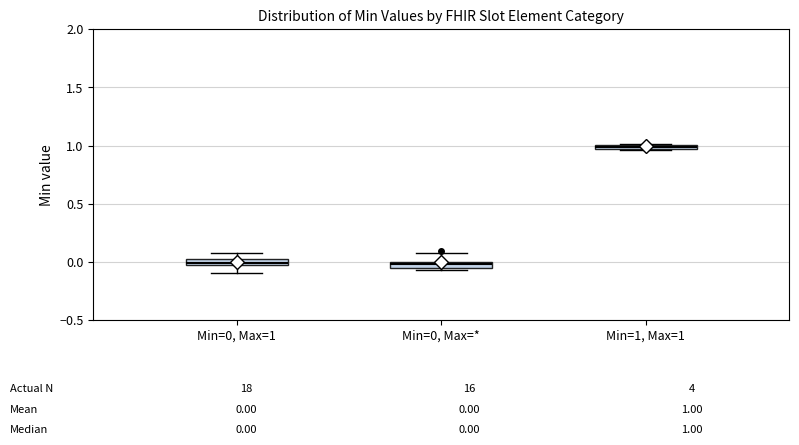

Which box's median line is the highest?

Min=1, Max=1